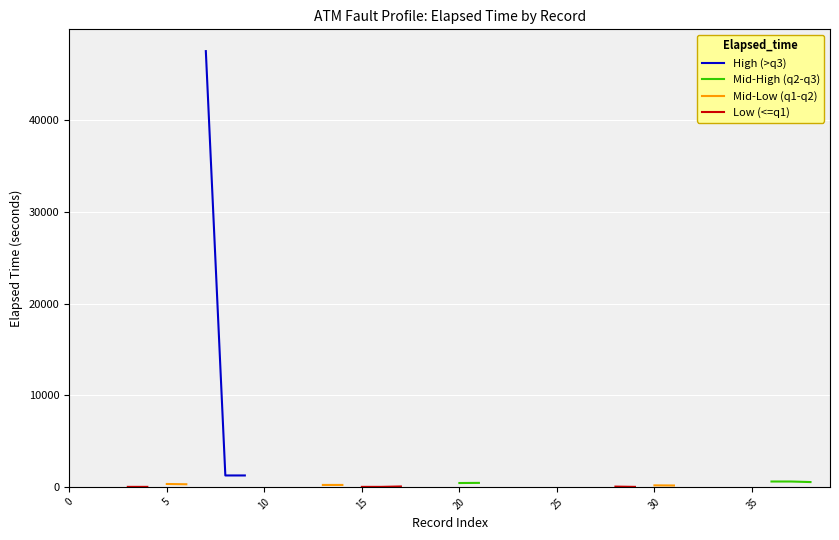

At 11, list the series in order from smallest to largest.

High (>q3), Mid-High (q2-q3), Mid-Low (q1-q2), Low (<=q1)